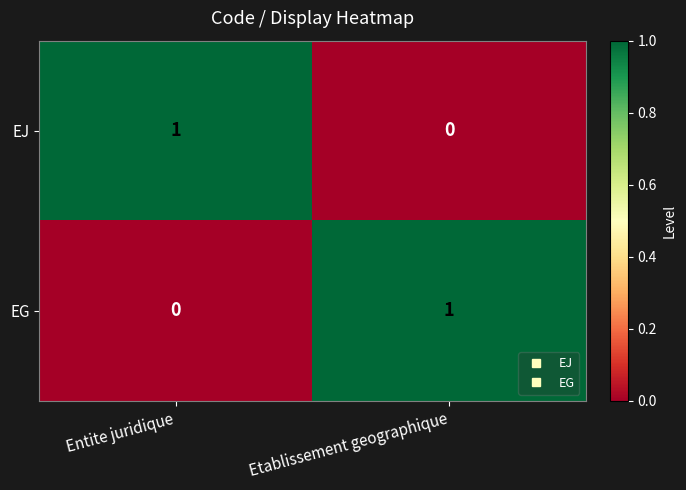

Reading left to right, list all the values displayed in this chart.

EJ: 1	0
EG: 0	1